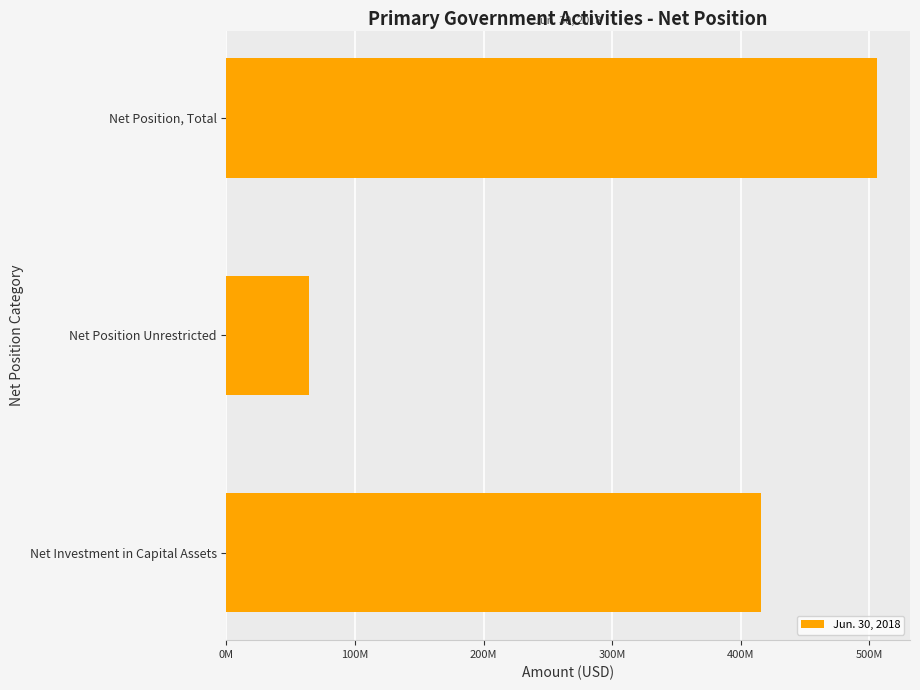

Does the chart contain any negative values?

No